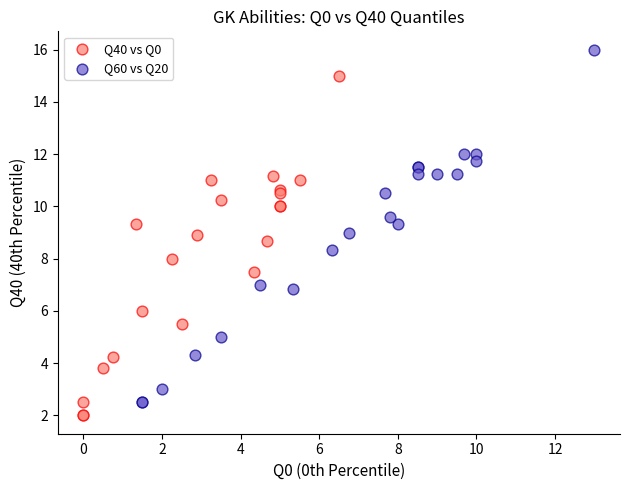

Which series has the largest Y range (max minus min)?

Q60 vs Q20